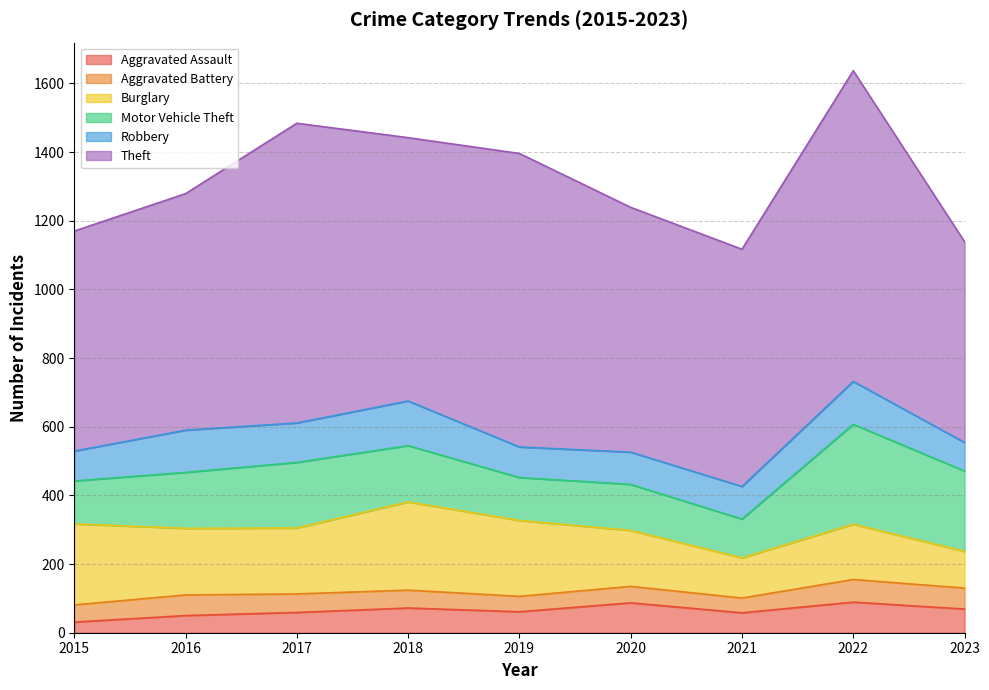

Between which two adjacent categories do Aggravated Battery and Aggravated Assault first intersect?

2016 and 2017